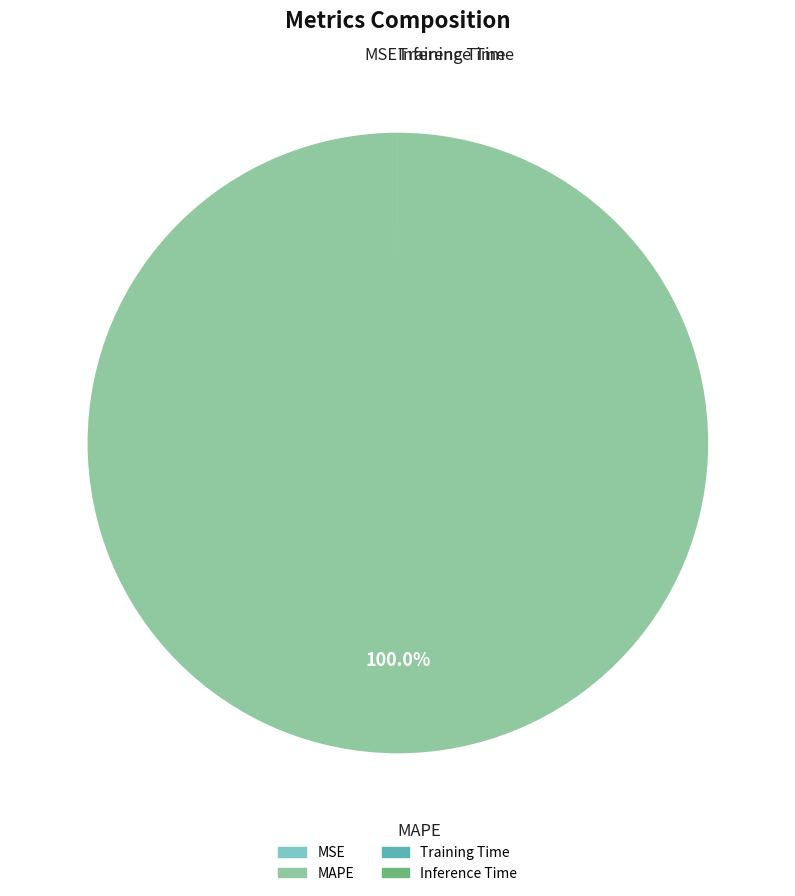

Which category accounts for the majority?

MAPE